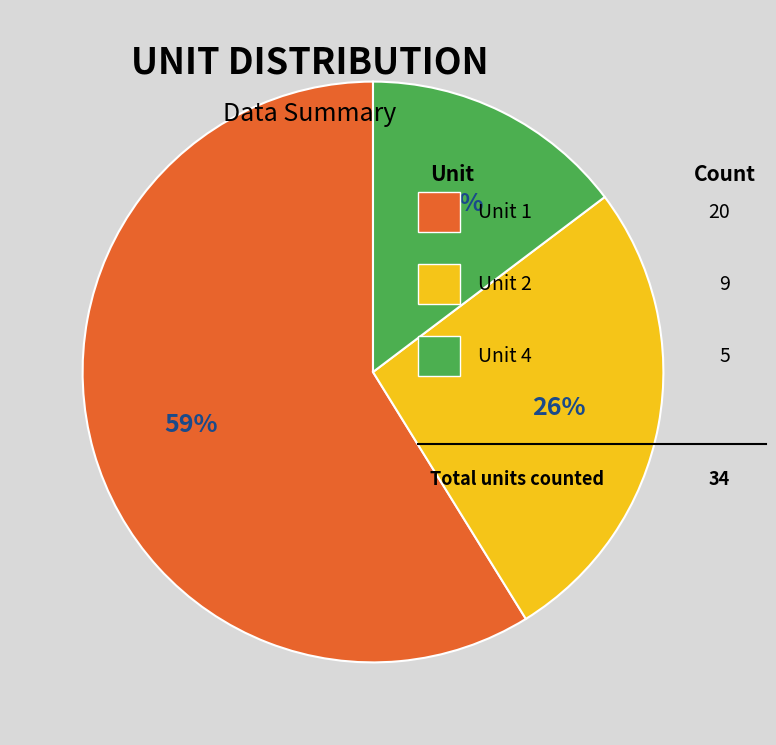

Is there a majority slice in this chart?

Yes